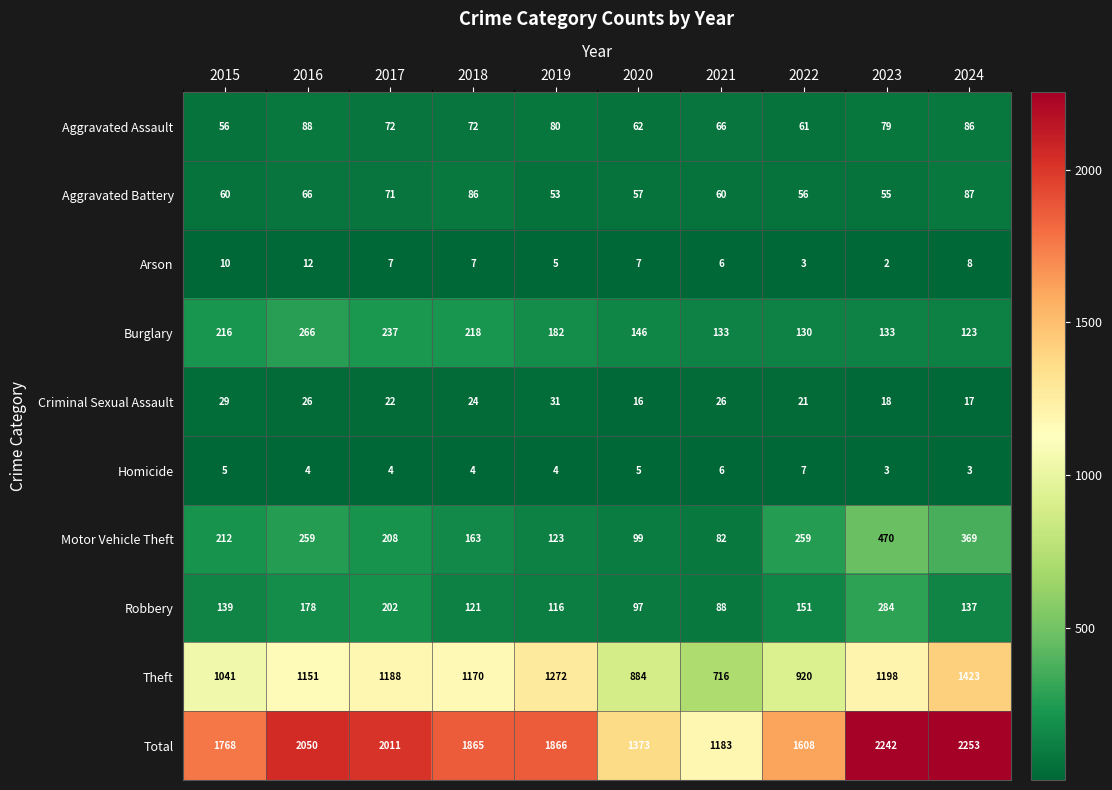

What is the maximum value shown in the chart?

2253